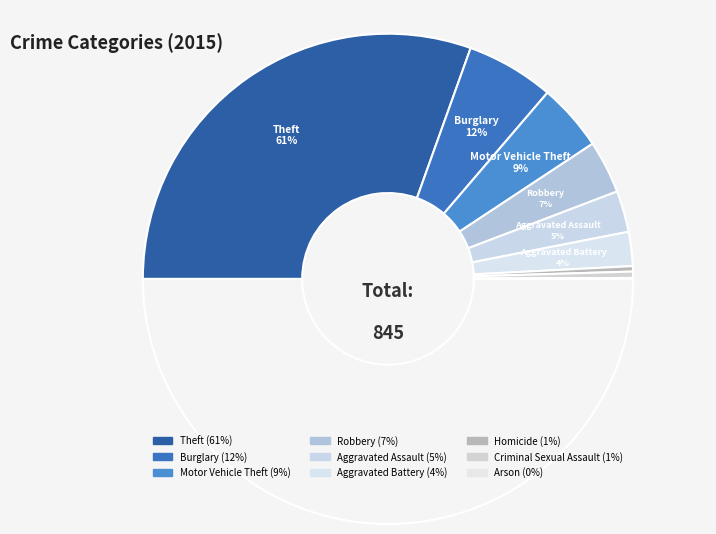

To the nearest percent, what is the difference between the largest and smallest slice percentages?

61%